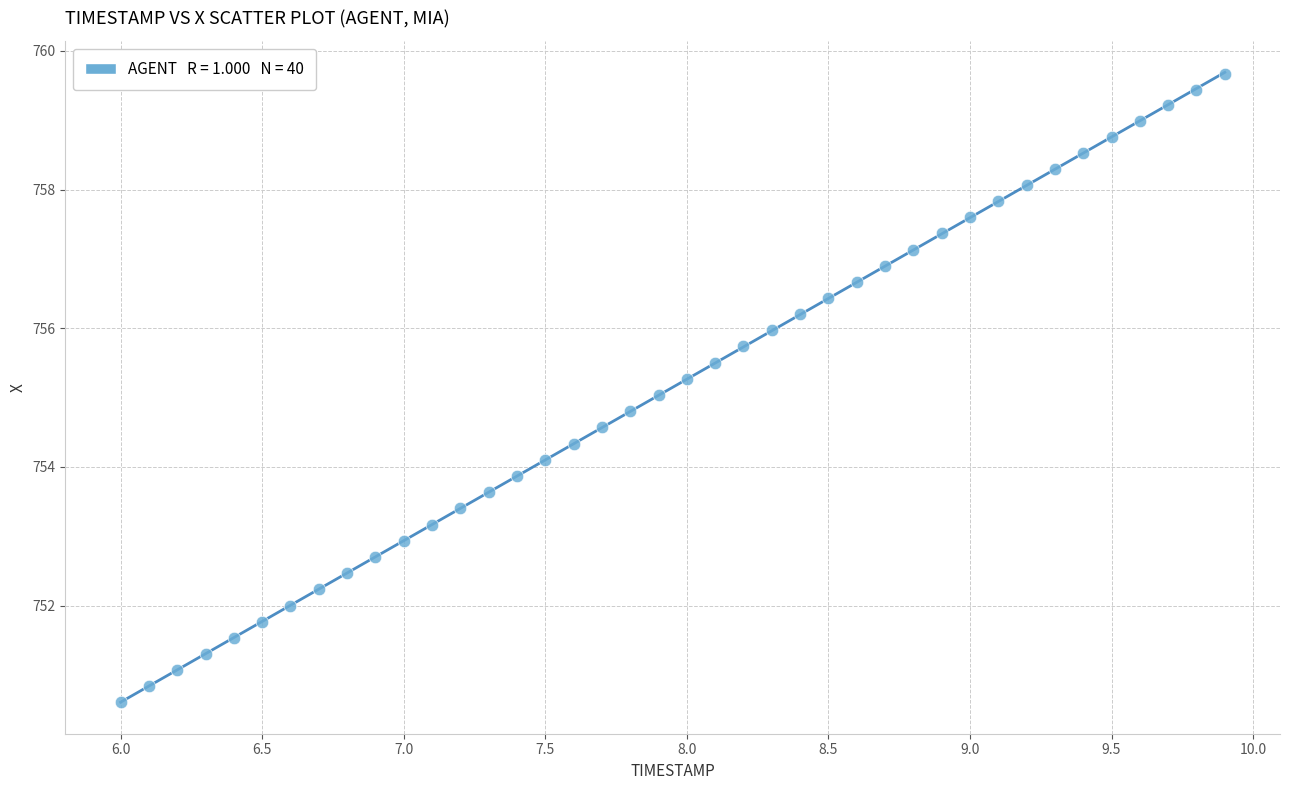

What is the range of X values (max minus min)?

3.9